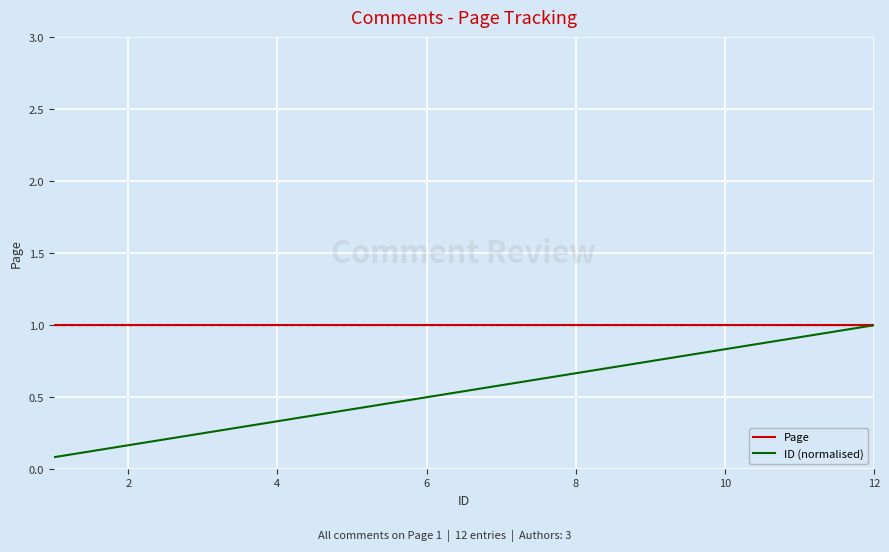

Which series has the largest total across all categories?

Page